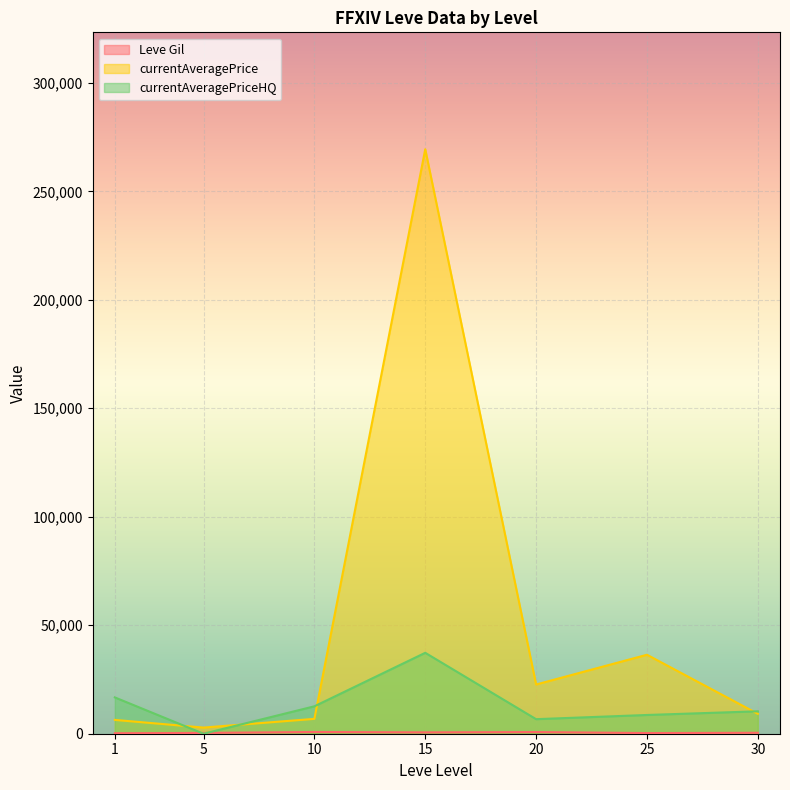

In currentAveragePrice, how many points are lower than both neighbors (excluding endpoints)?

2